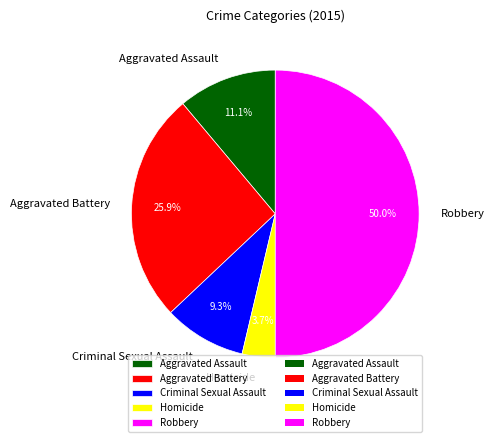

Which slice is the smallest?

Homicide